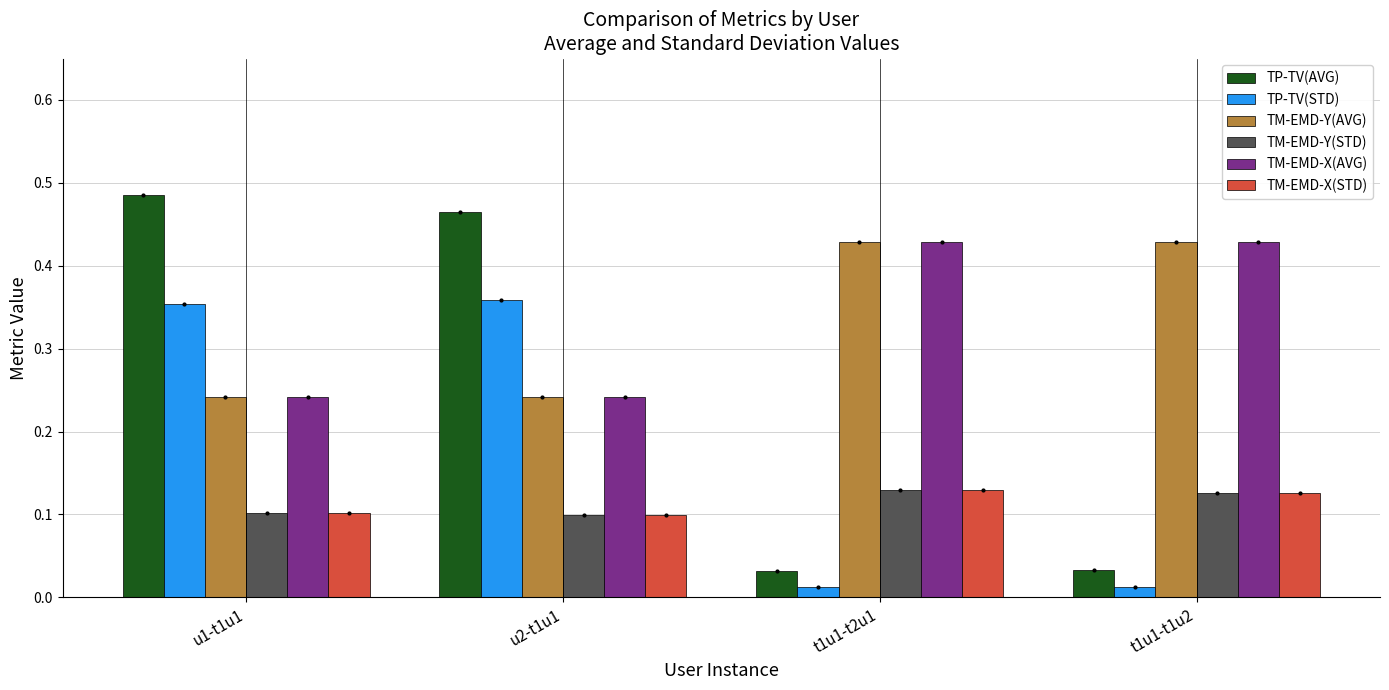

How many distinct data groups are displayed?

6